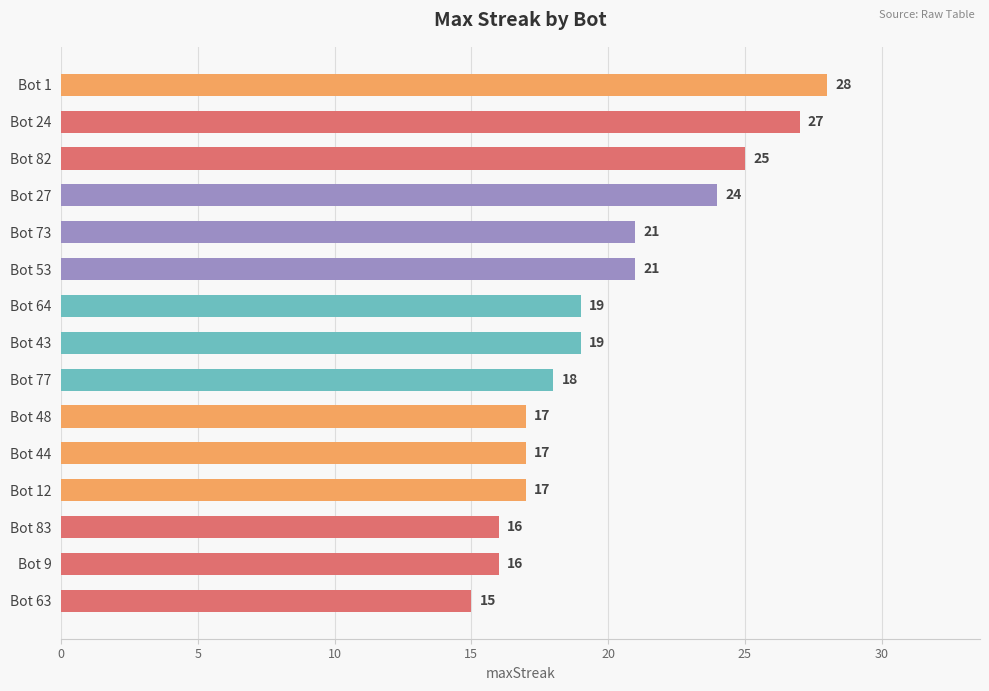

What is the label of the 15th bar from the top?

Bot 63